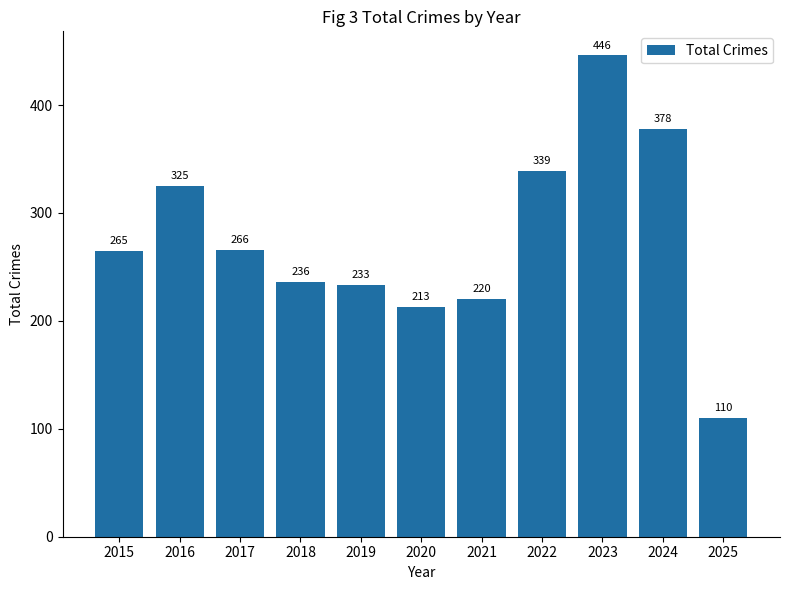

Is it true that the value at 2018 is 364?

False